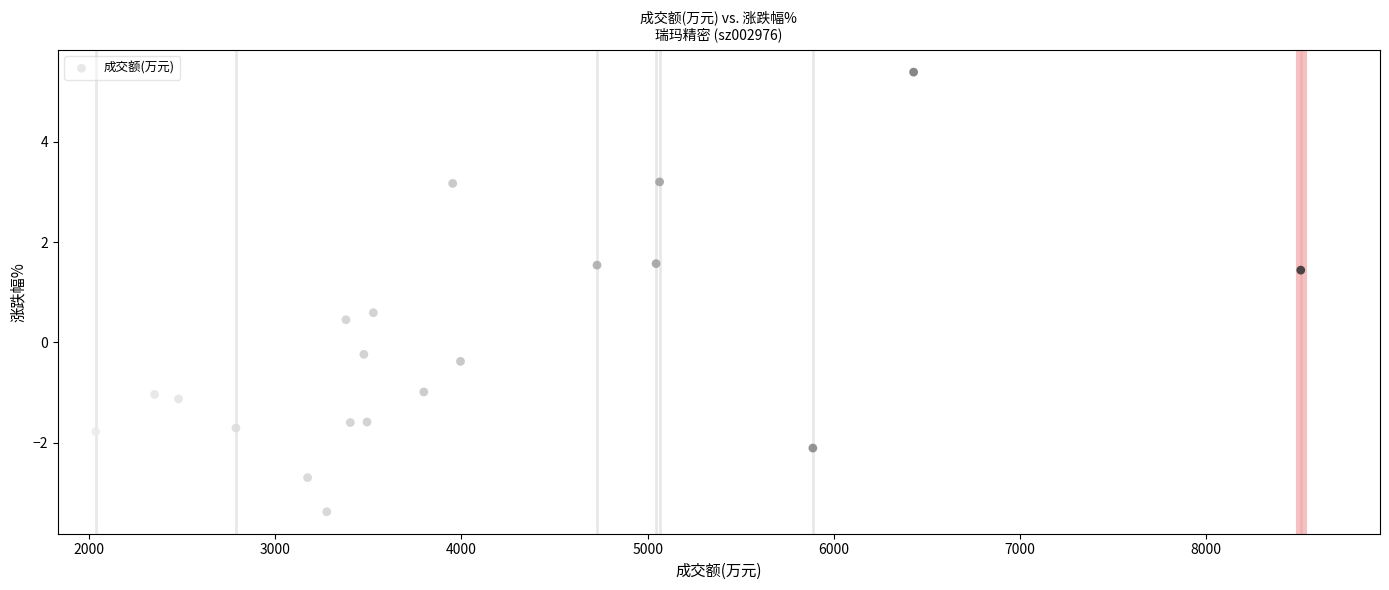

What is the range of X values (max minus min)?

6471.0